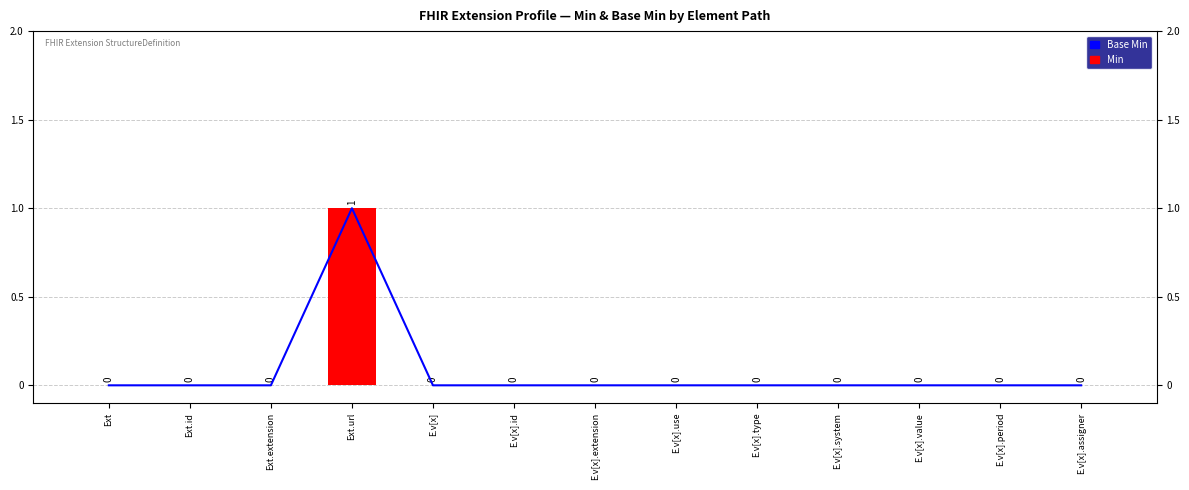

Which has a higher value, Ext.id or E.v[x].id?

Ext.id